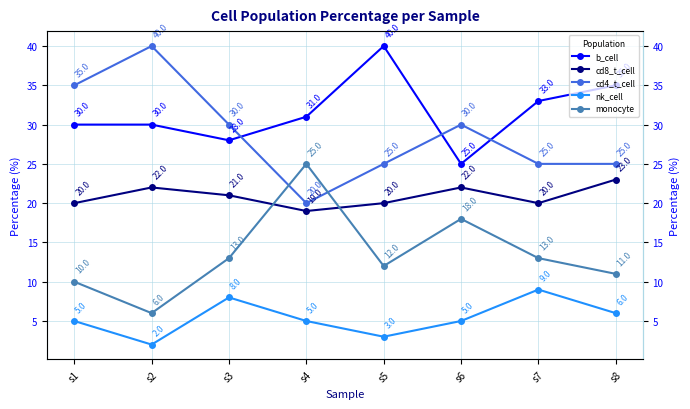

What is the value of the monocyte point at the 6th from the left?

18